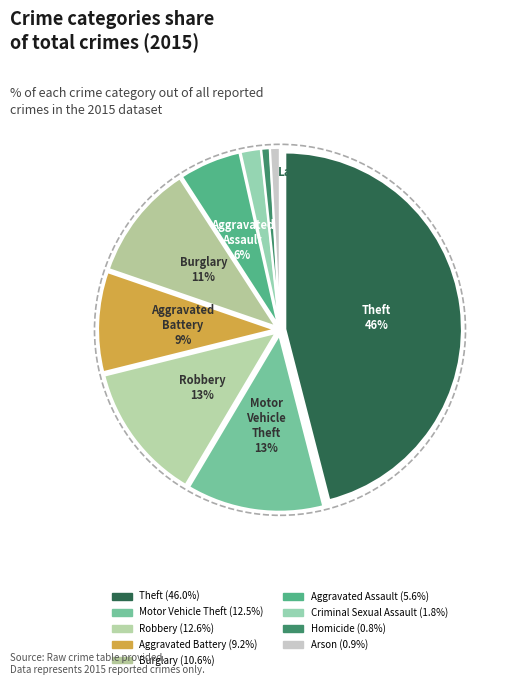

To the nearest percent, what is the average slice percentage?

11%